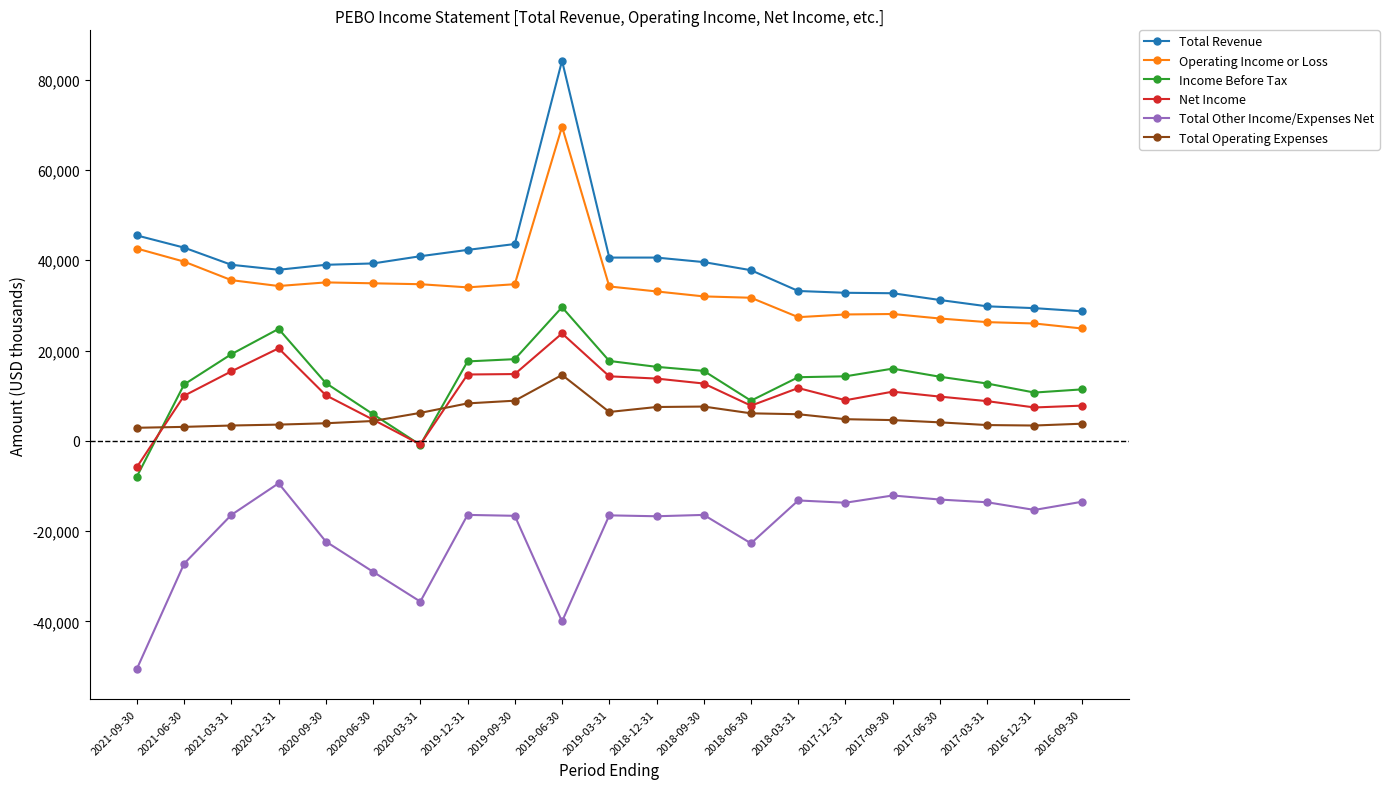

True or false: Total Other Income/Expenses Net has more than 0 interior local peaks.

True